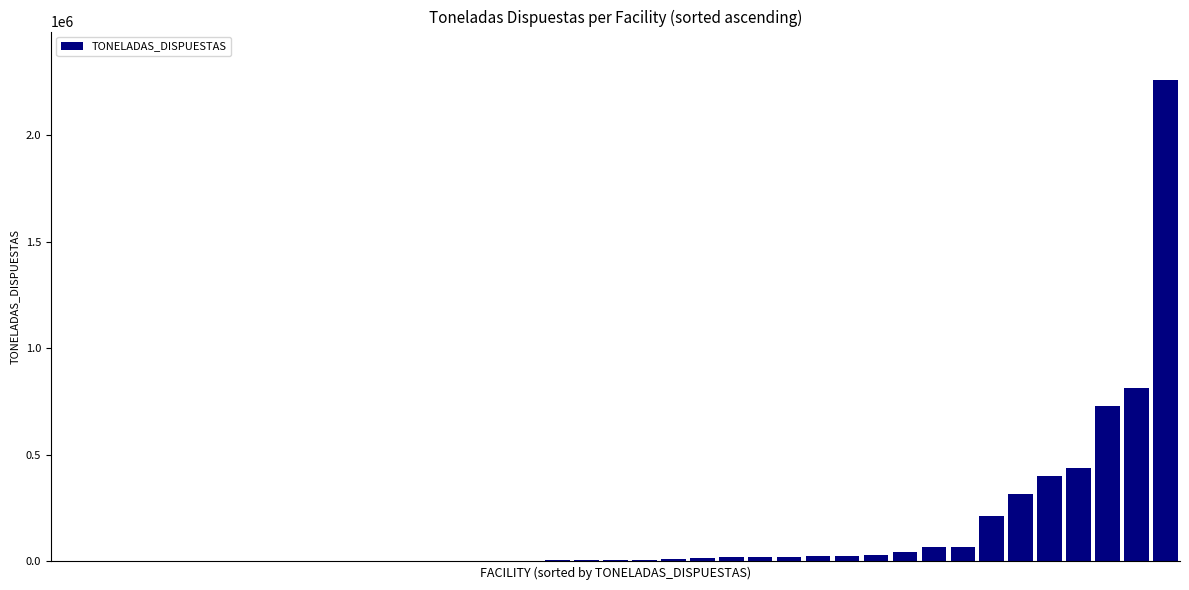

What is the sum of all values?

5545263.5